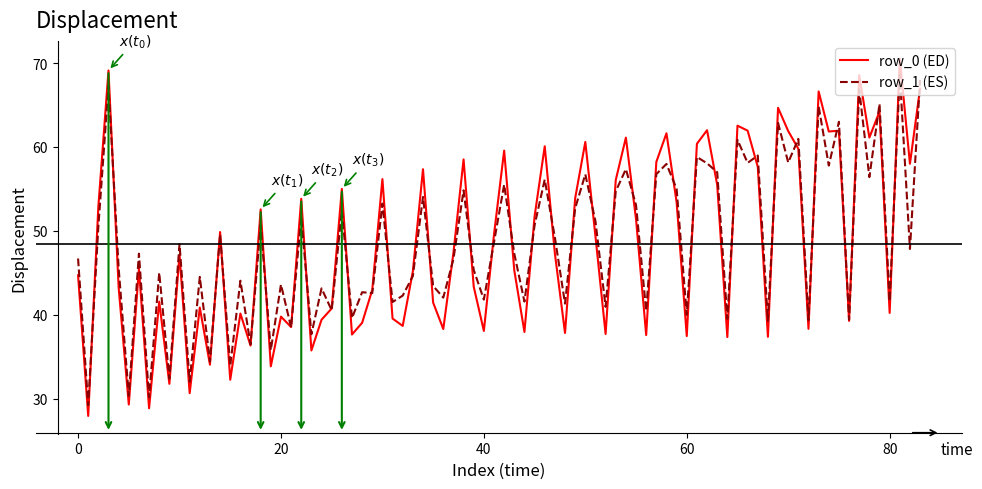

How many categories are shown in the chart?

84